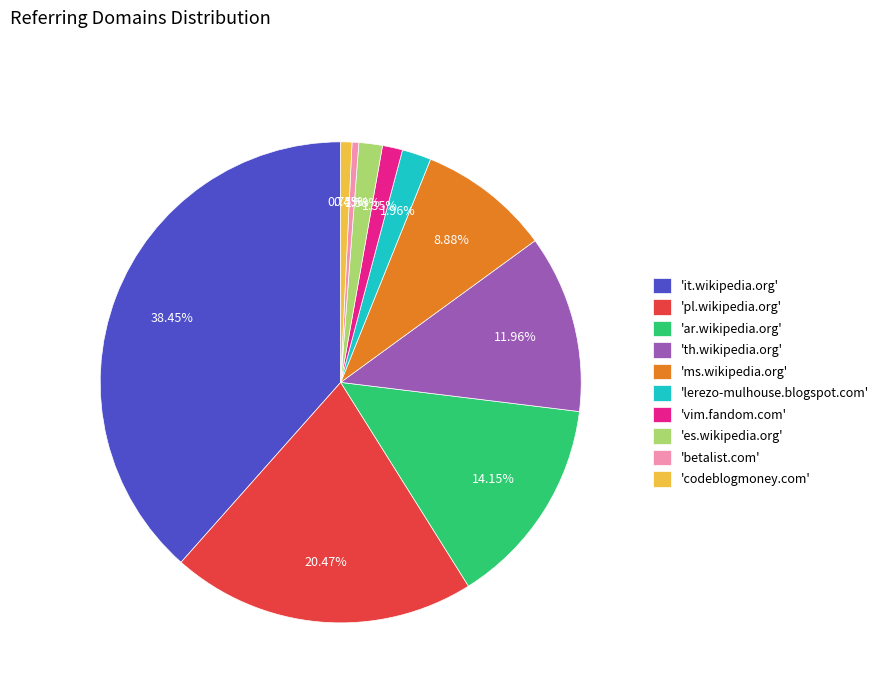

How many segments does this pie chart have?

10